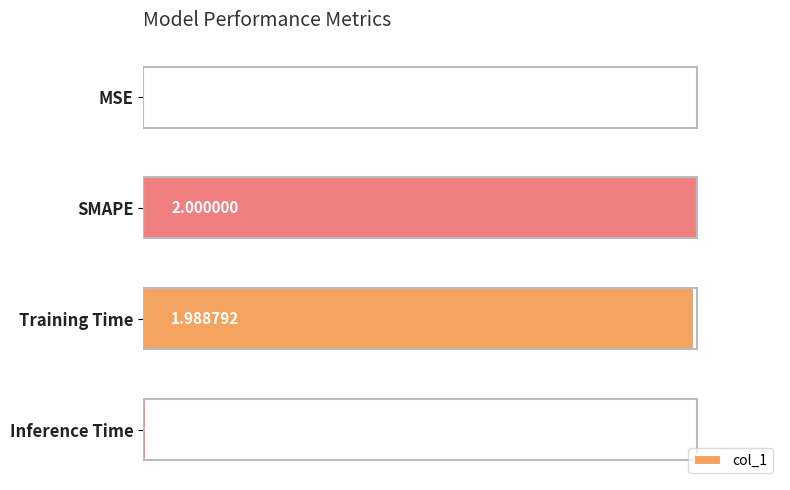

At which category does the chart reach its peak across all series?

SMAPE